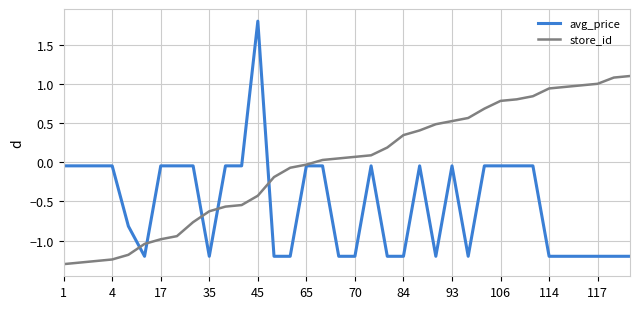

Rank the series by their maximum value, from lowest to highest.

store_id, avg_price